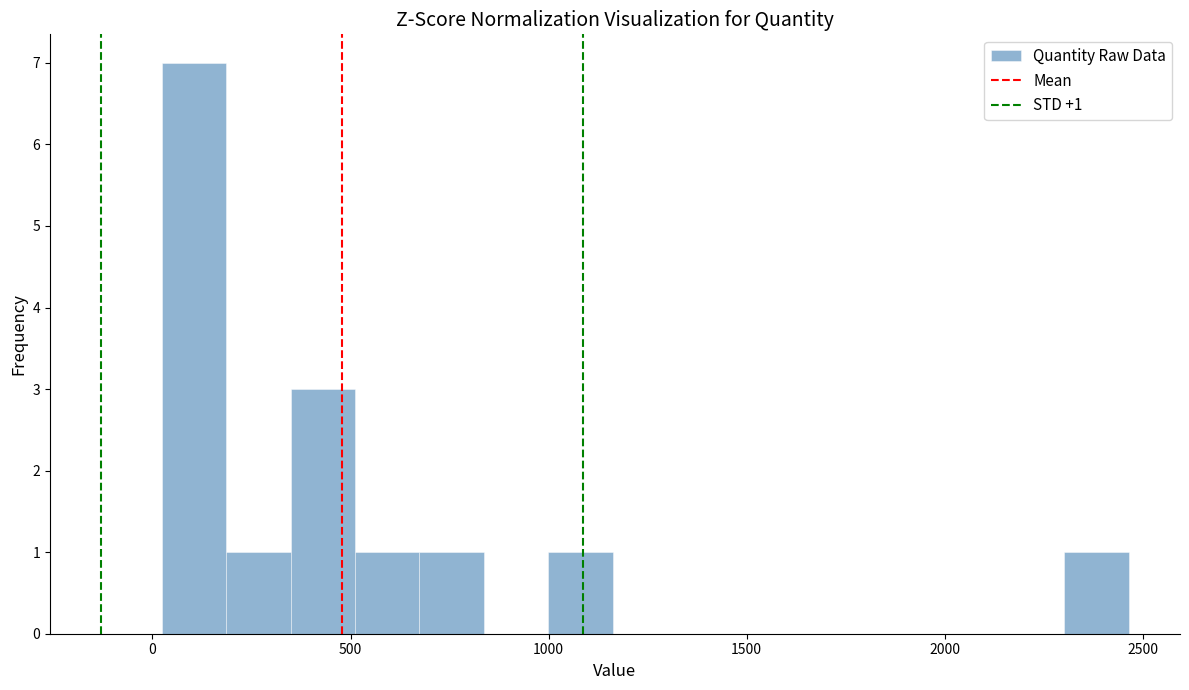

Around what value on the x-axis is the tallest bar? Give the approximate position of its centre, as read against the axis.

100